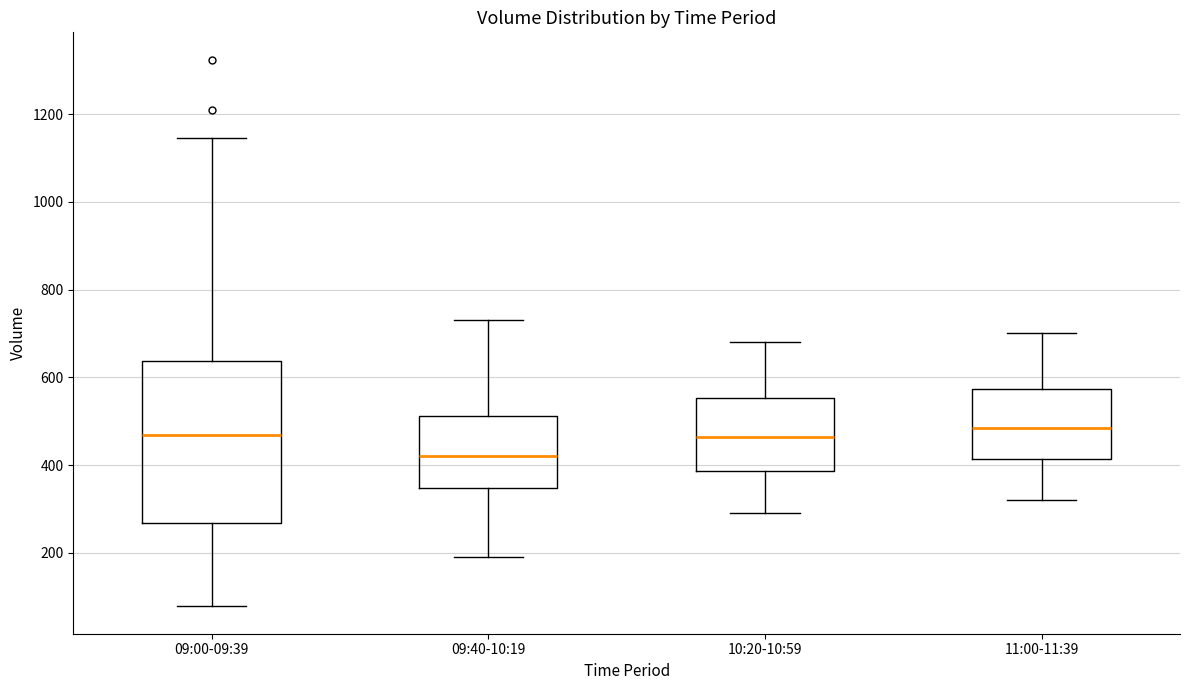

Which box is the tallest, from its lower edge to its upper edge?

09:00-09:39